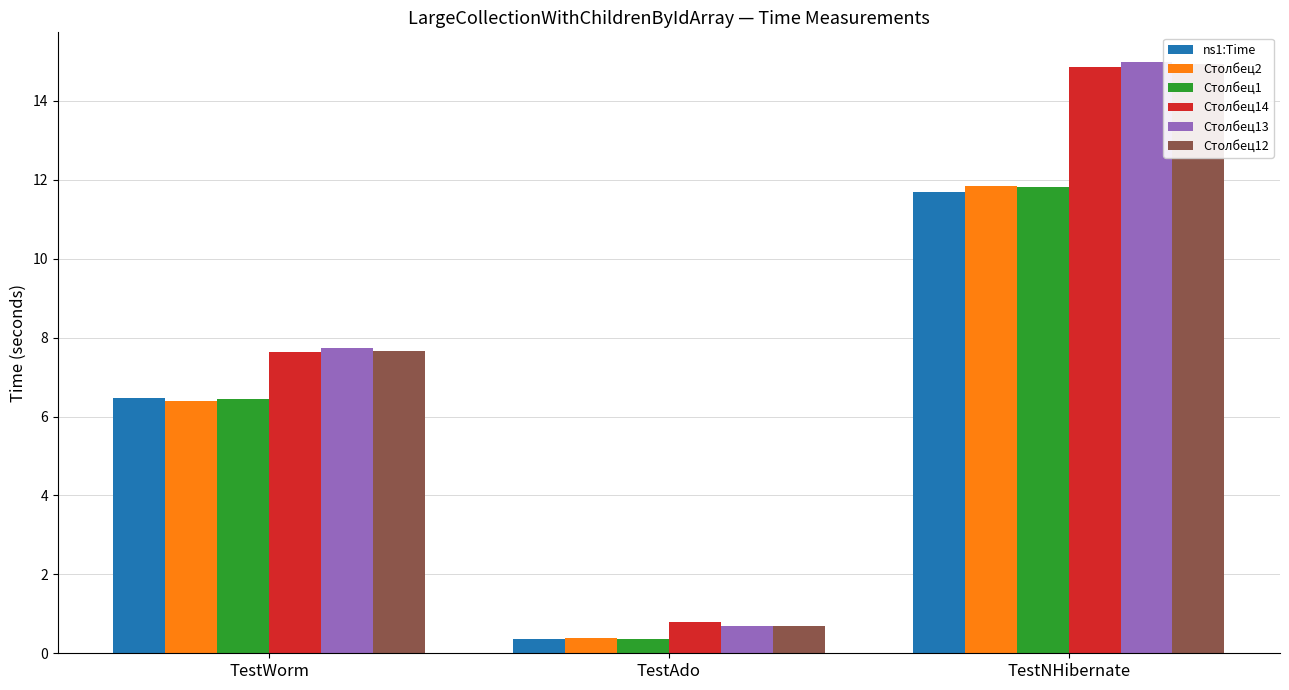

What are all the series names shown in the legend?

ns1:Time, Столбец2, Столбец1, Столбец14, Столбец13, Столбец12